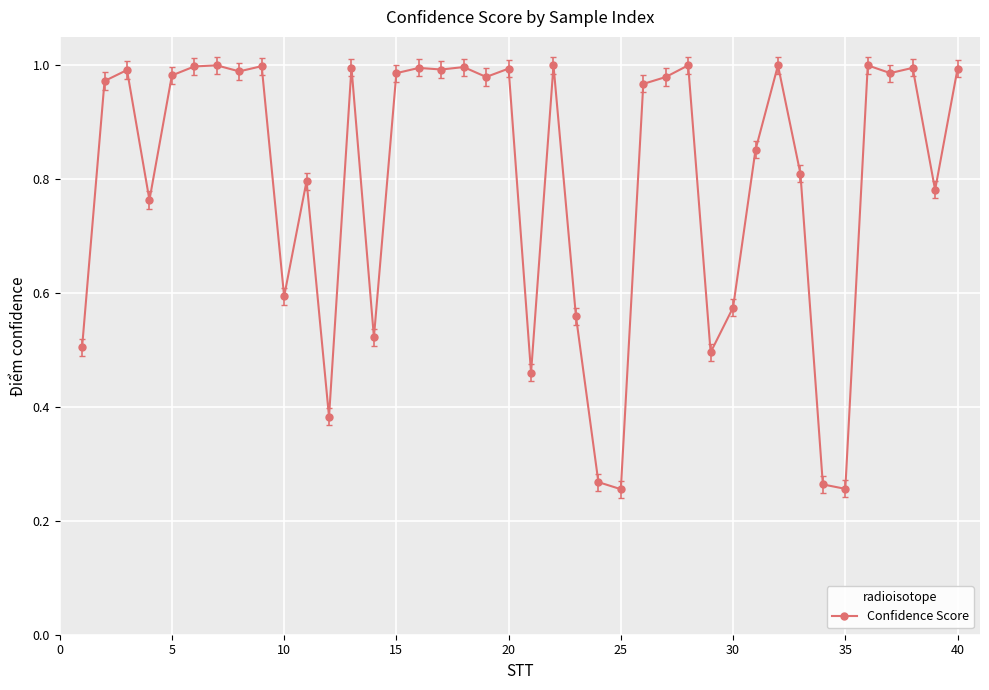

What is the difference between the second highest and second lowest values?

0.7